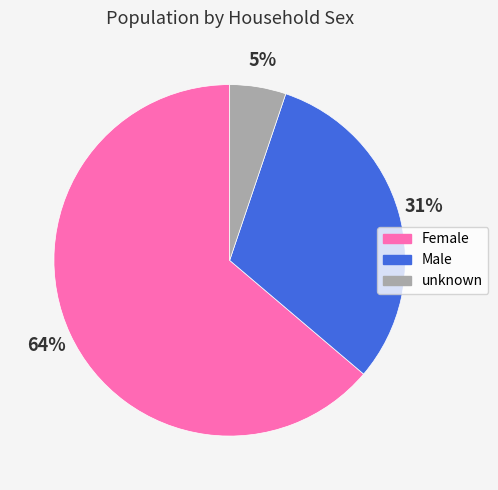

Between unknown and Male, which is larger?

Male